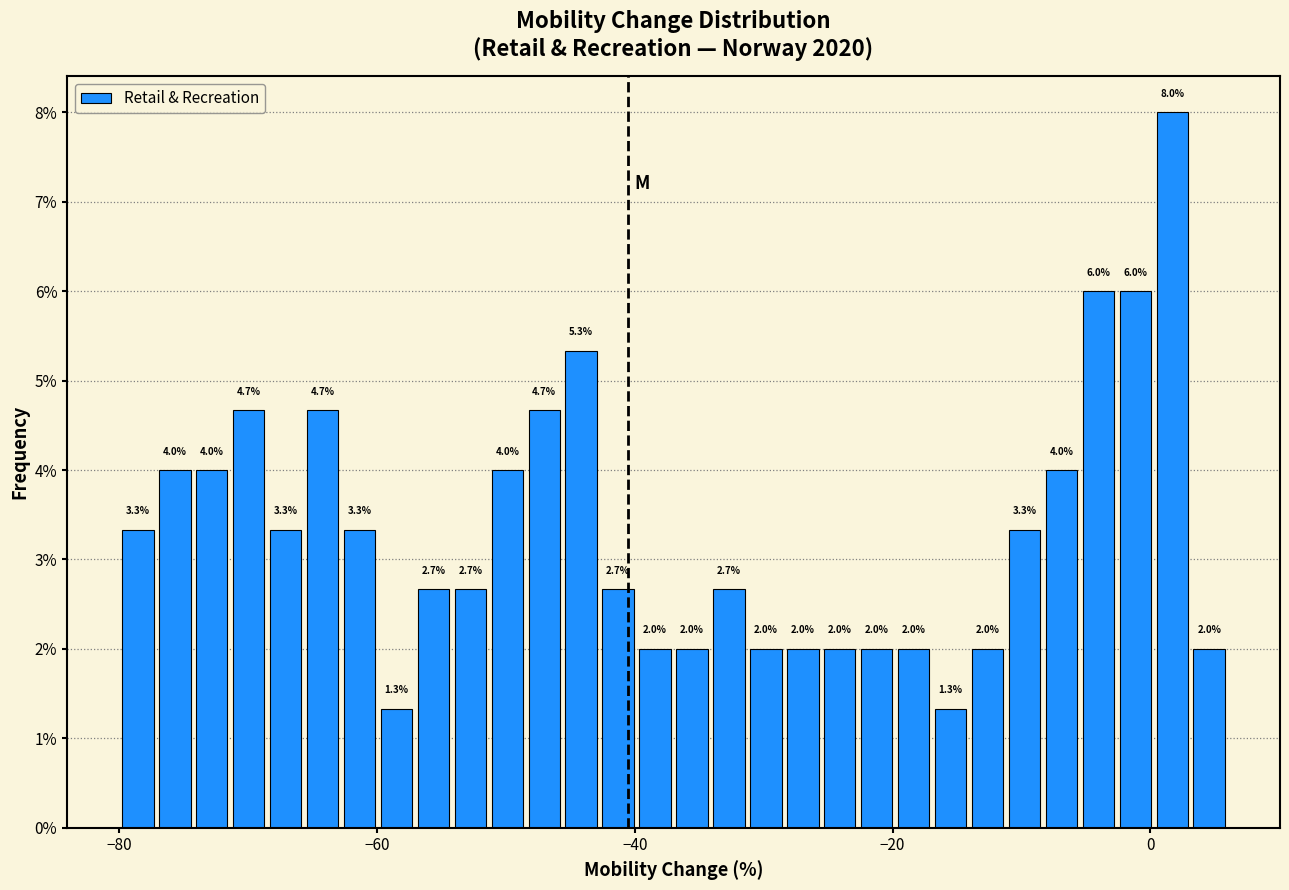

Read against the x-axis, roughly where is the centre of the tallest bar?

2